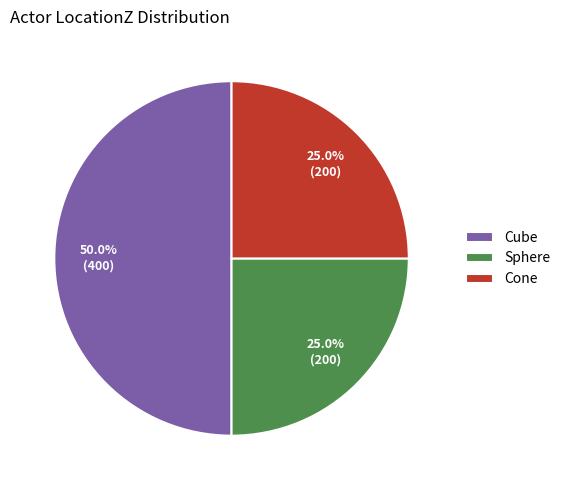

The Cube slice represents 50% of the pie. True or false?

True